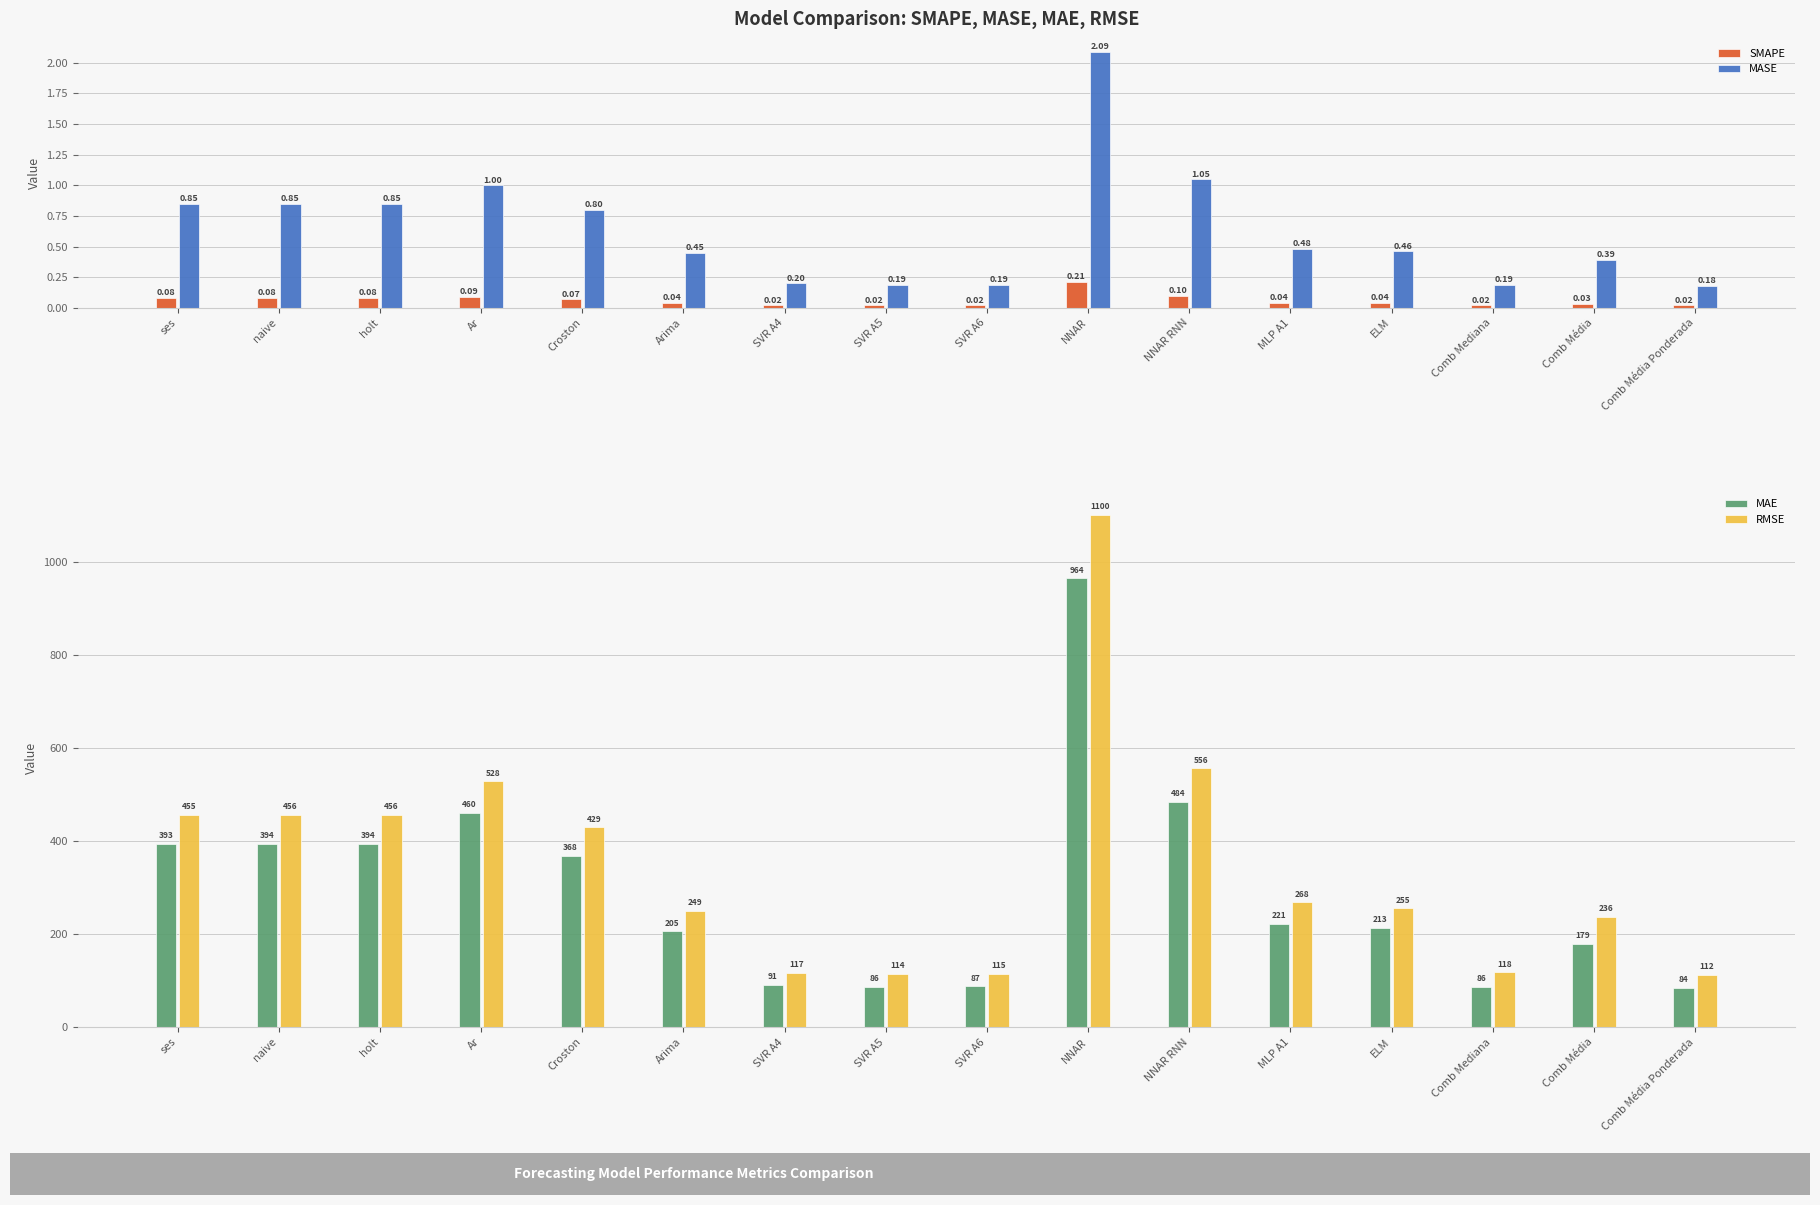

Rank the series by their maximum value, from highest to lowest.

RMSE, MAE, MASE, SMAPE